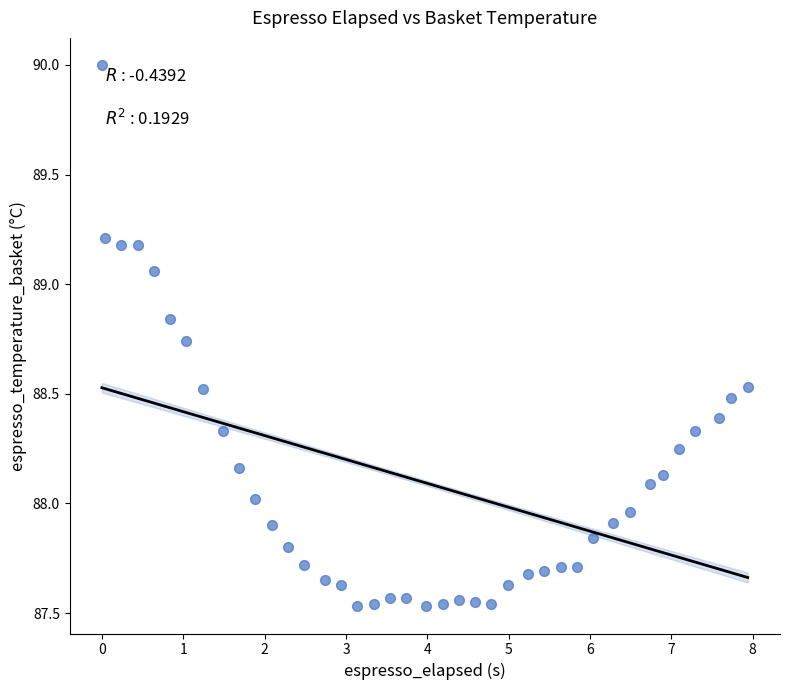

What is the range of Y values (max minus min)?

2.5